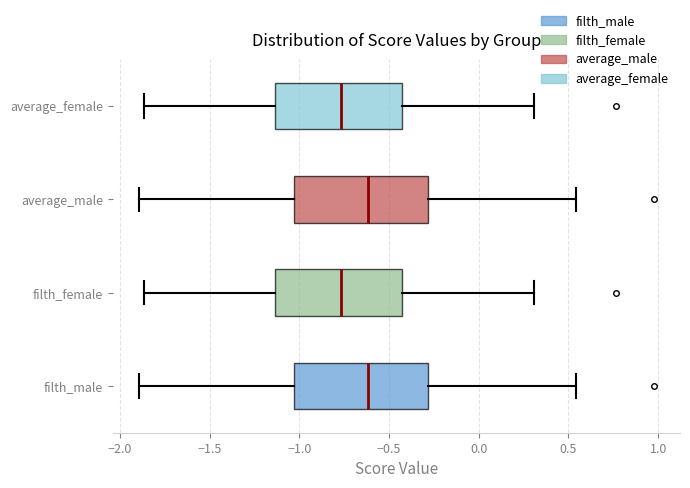

Where is the left edge of the box for filth_male on the x-axis? The values are not printed on the chart, so give them approximately, as read against the axis.

-1.05